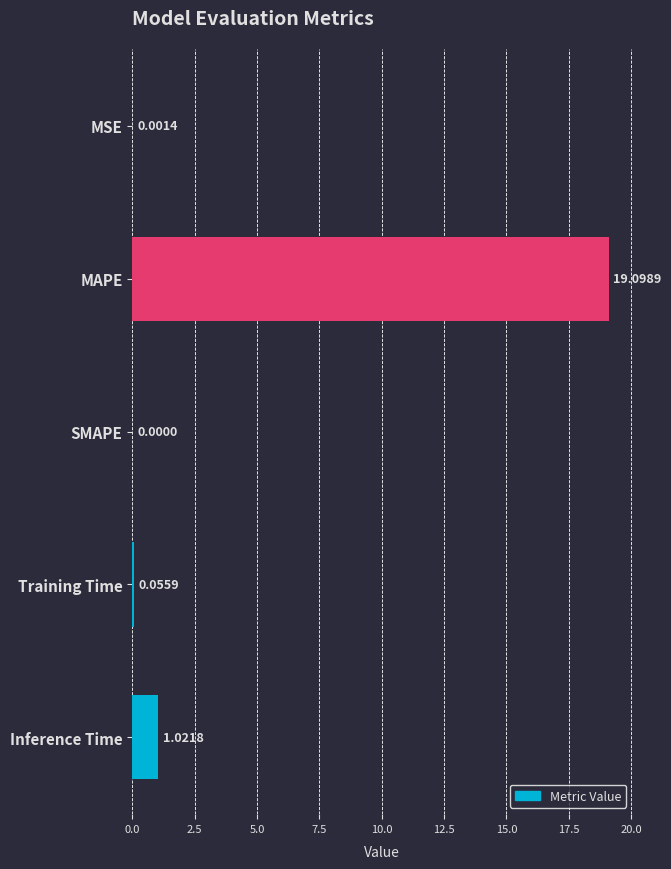

Which label corresponds to the largest value in the chart?

MAPE